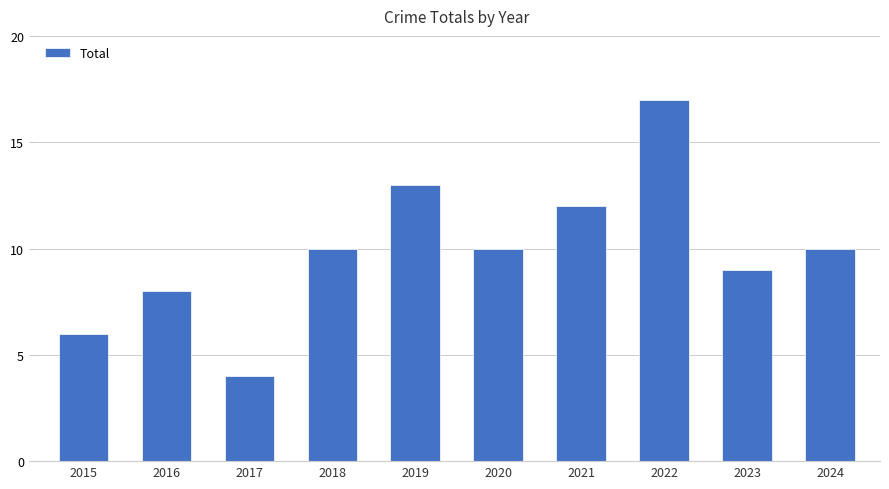

How many bars are there in total?

10